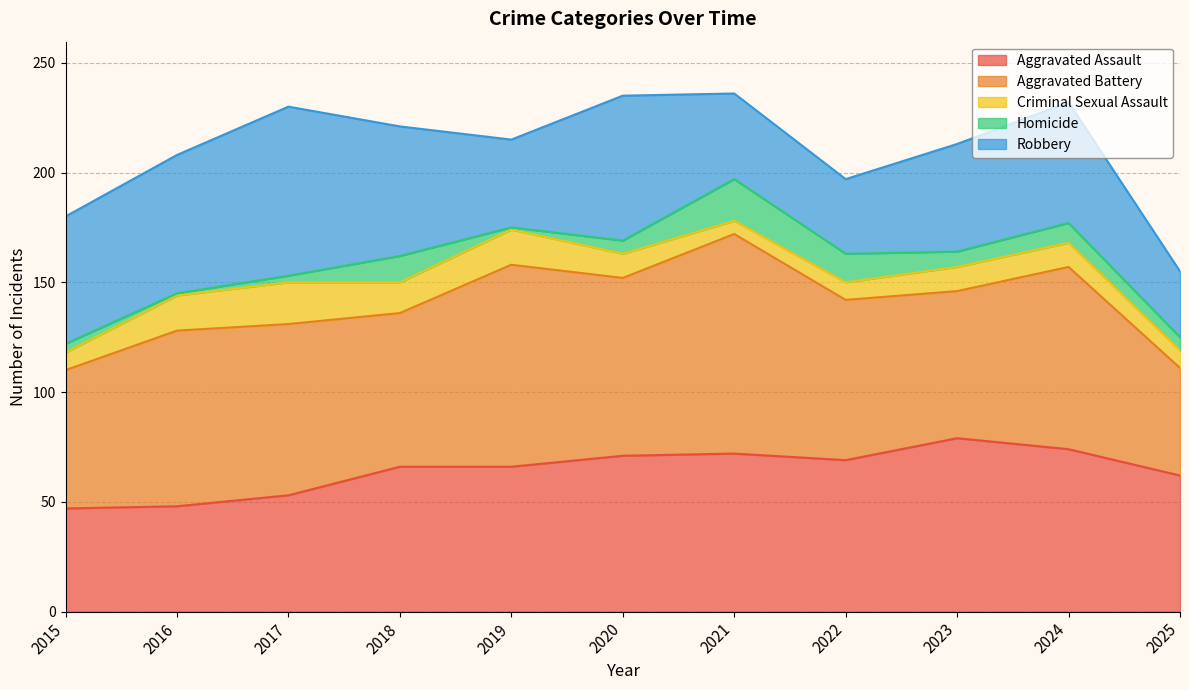

Rank the series by their maximum value, from lowest to highest.

Criminal Sexual Assault, Homicide, Robbery, Aggravated Assault, Aggravated Battery